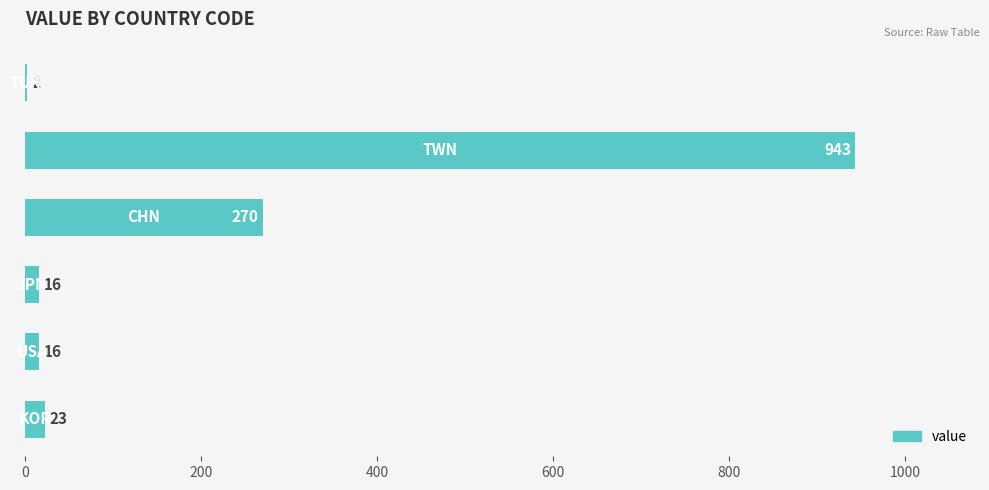

What is the sum of all values?

1270